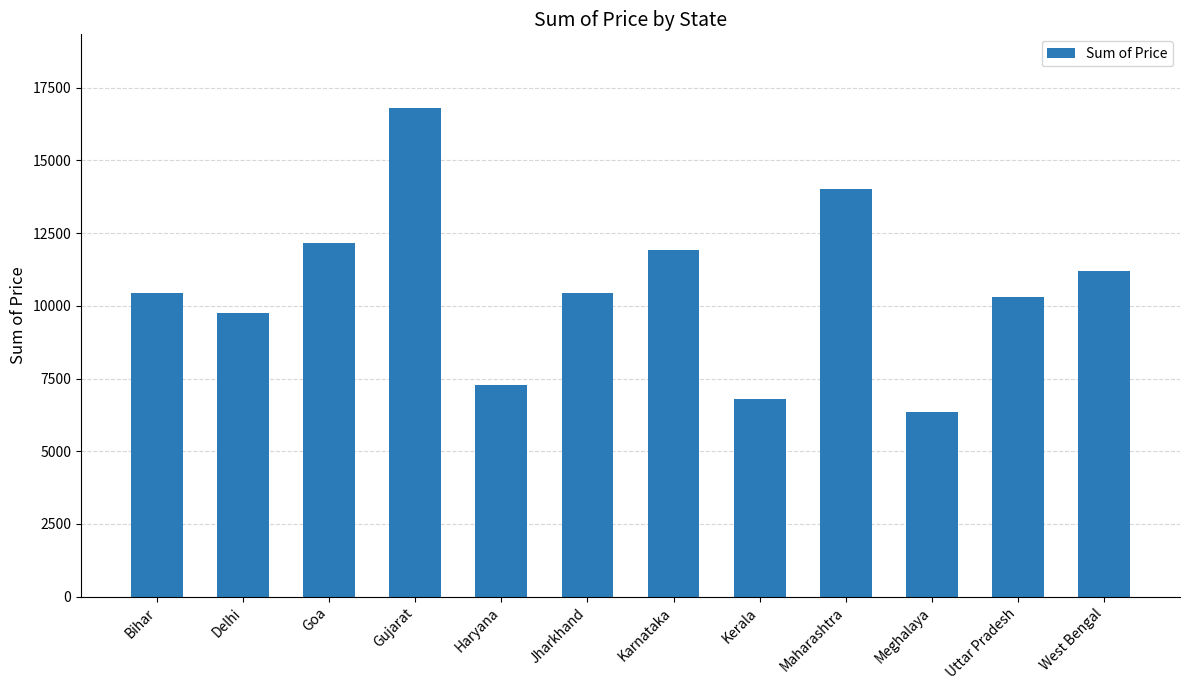

What is the difference between the values at Delhi and Karnataka?

2162